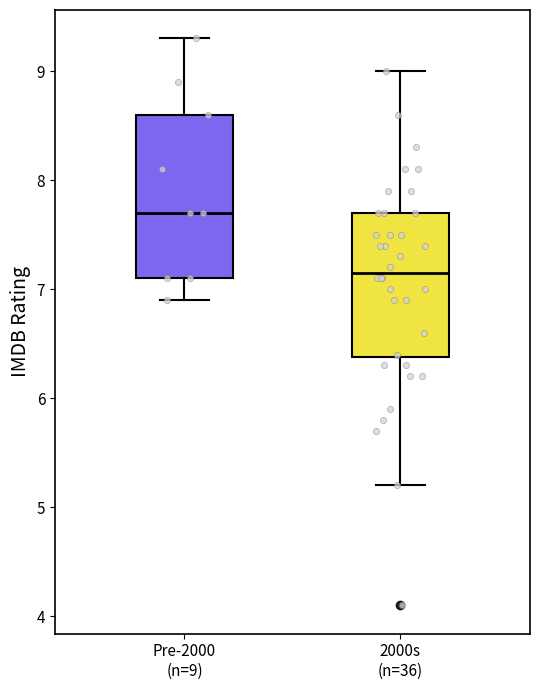

Which box's median line is the lowest?

2000s (n=36)